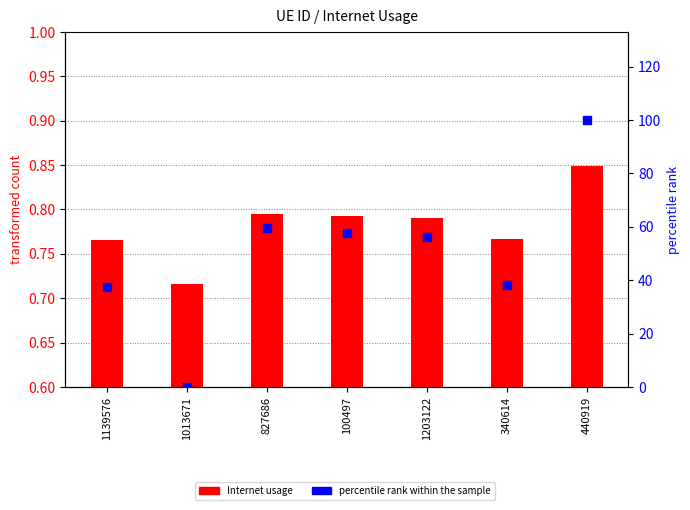

What are all the series names shown in the legend?

Internet usage, percentile rank within the sample